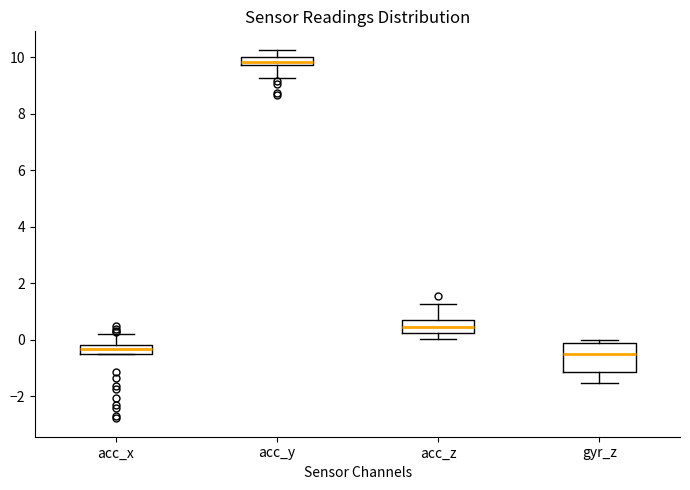

Where does the lower whisker of the box for acc_y end on the y-axis? The values are not printed on the chart, so give them approximately, as read against the axis.

9.2